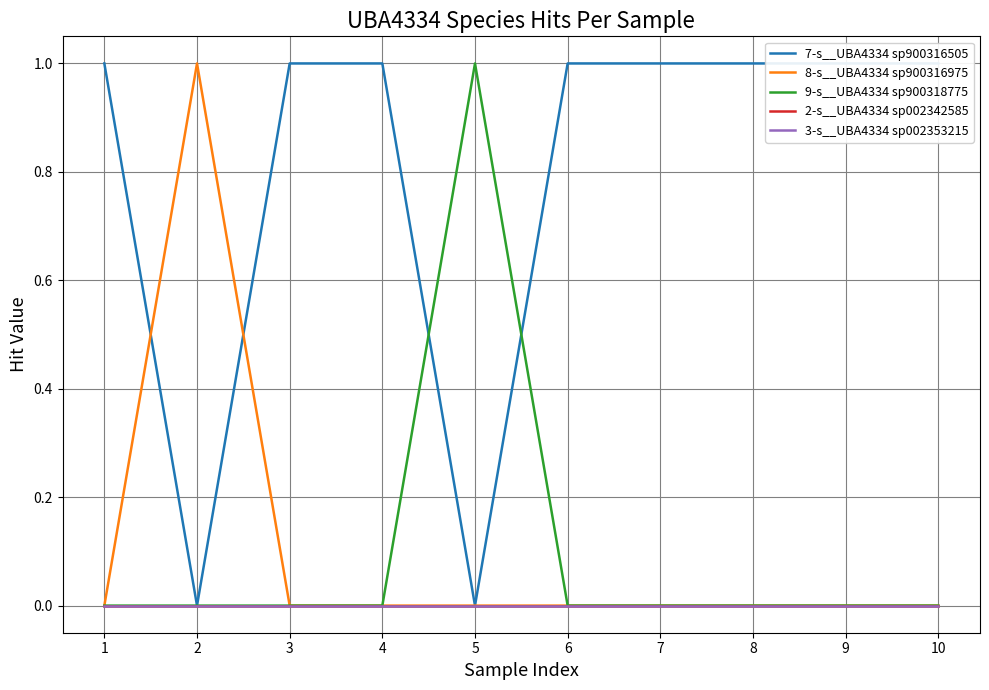

What is the sum of all 7-s__UBA4334 sp900316505 values?

8